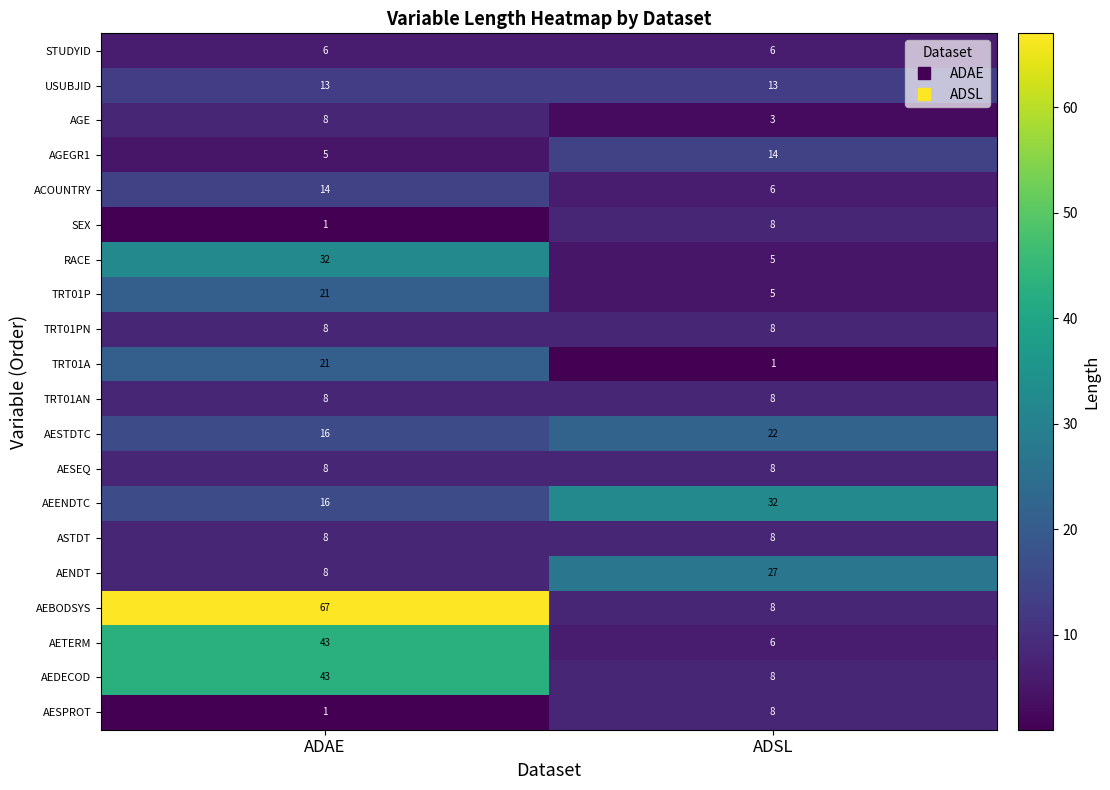

What is the greatest value displayed?

67